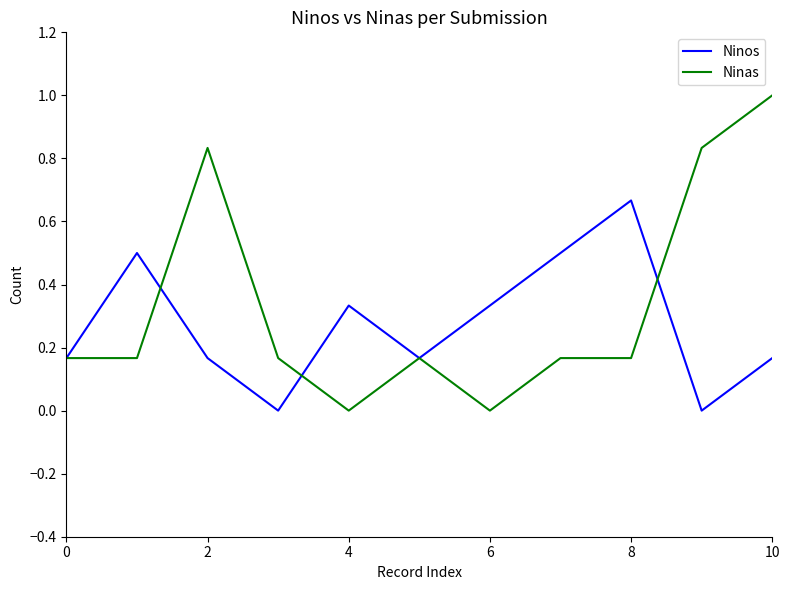

What is the maximum value for Ninas?

1.0